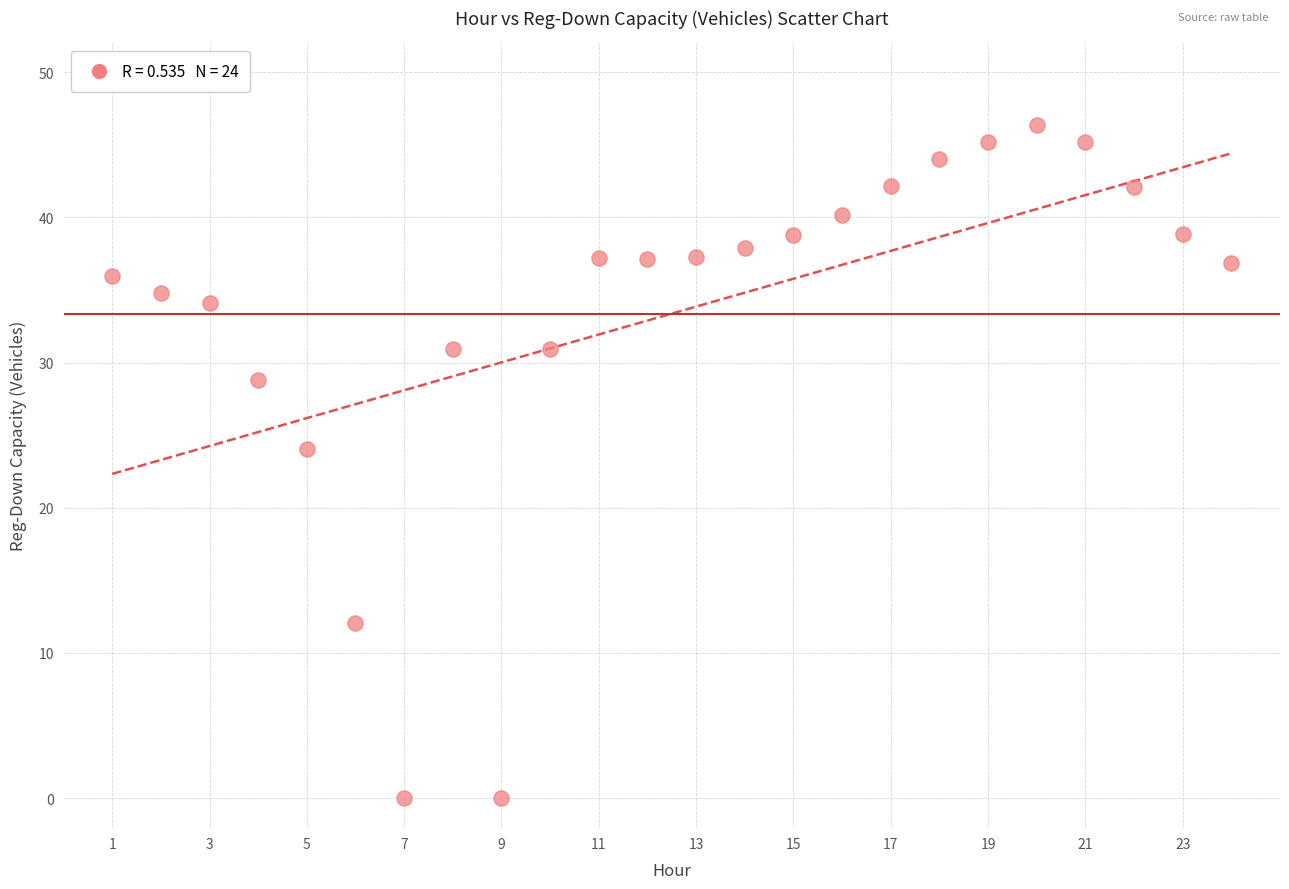

What Y value in the scatter plot is closest to 23?

24.1